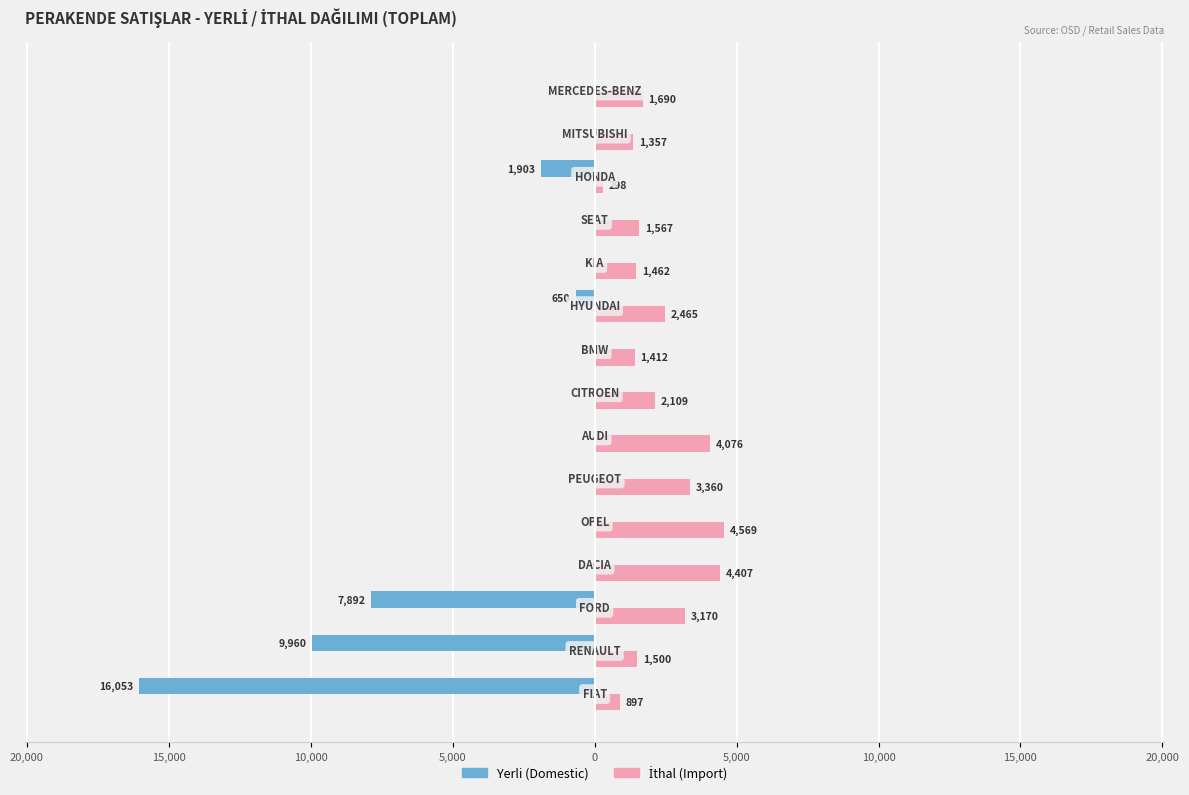

Reading left to right, transcribe all the data shown in this chart.

Yerli (Domestic): -16053	-9960	-7892	0	0	0	0	0	0	-650	0	0	-1903	0	0
İthal (Import): 897	1500	3170	4407	4569	3360	4076	2109	1412	2465	1462	1567	298	1357	1690